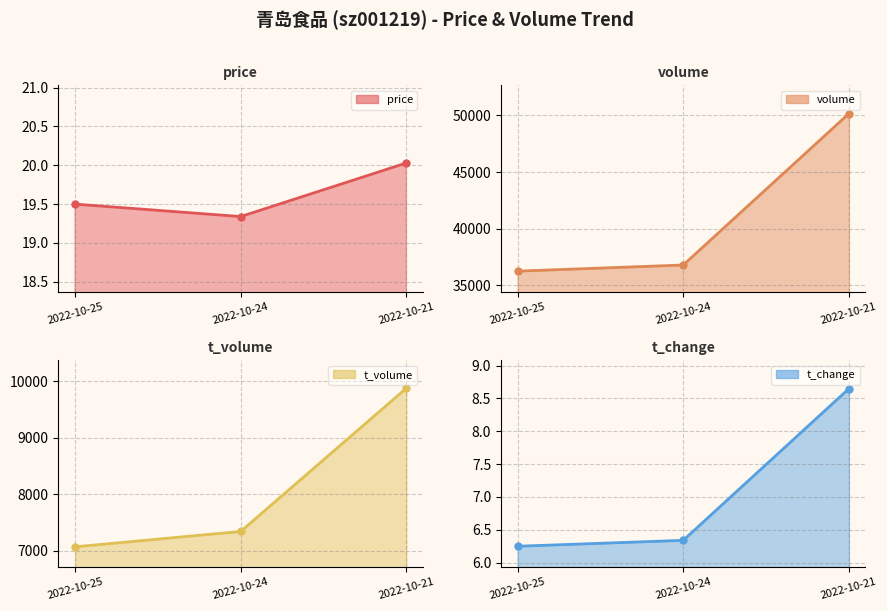

What is the total value across all series at 2022-10-21?

60067.7